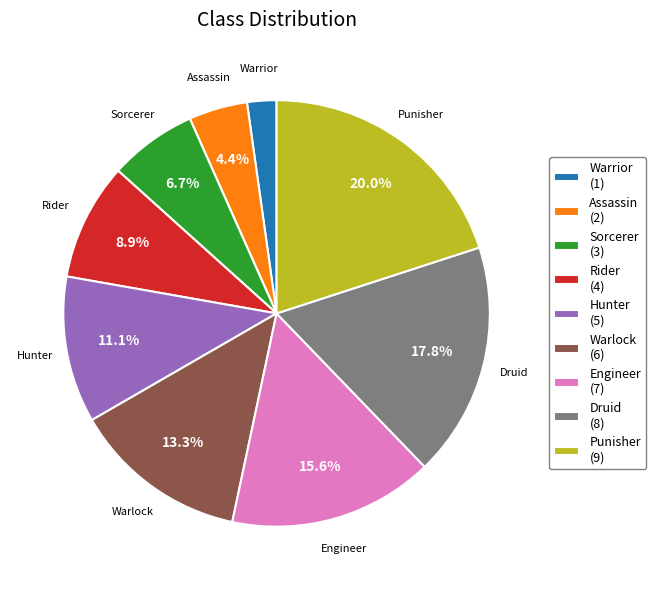

Which category has the biggest portion of the pie?

Punisher